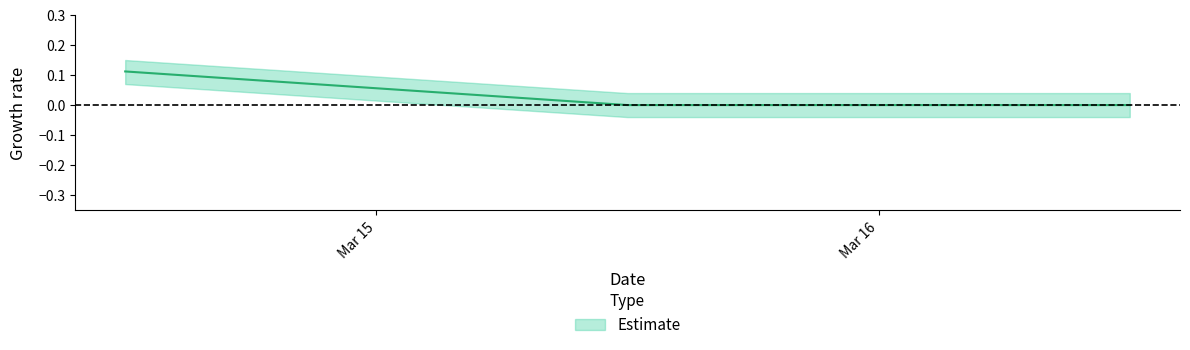

At which label does Estimate_lower first exceed 0?

2020-03-14 12:00:00